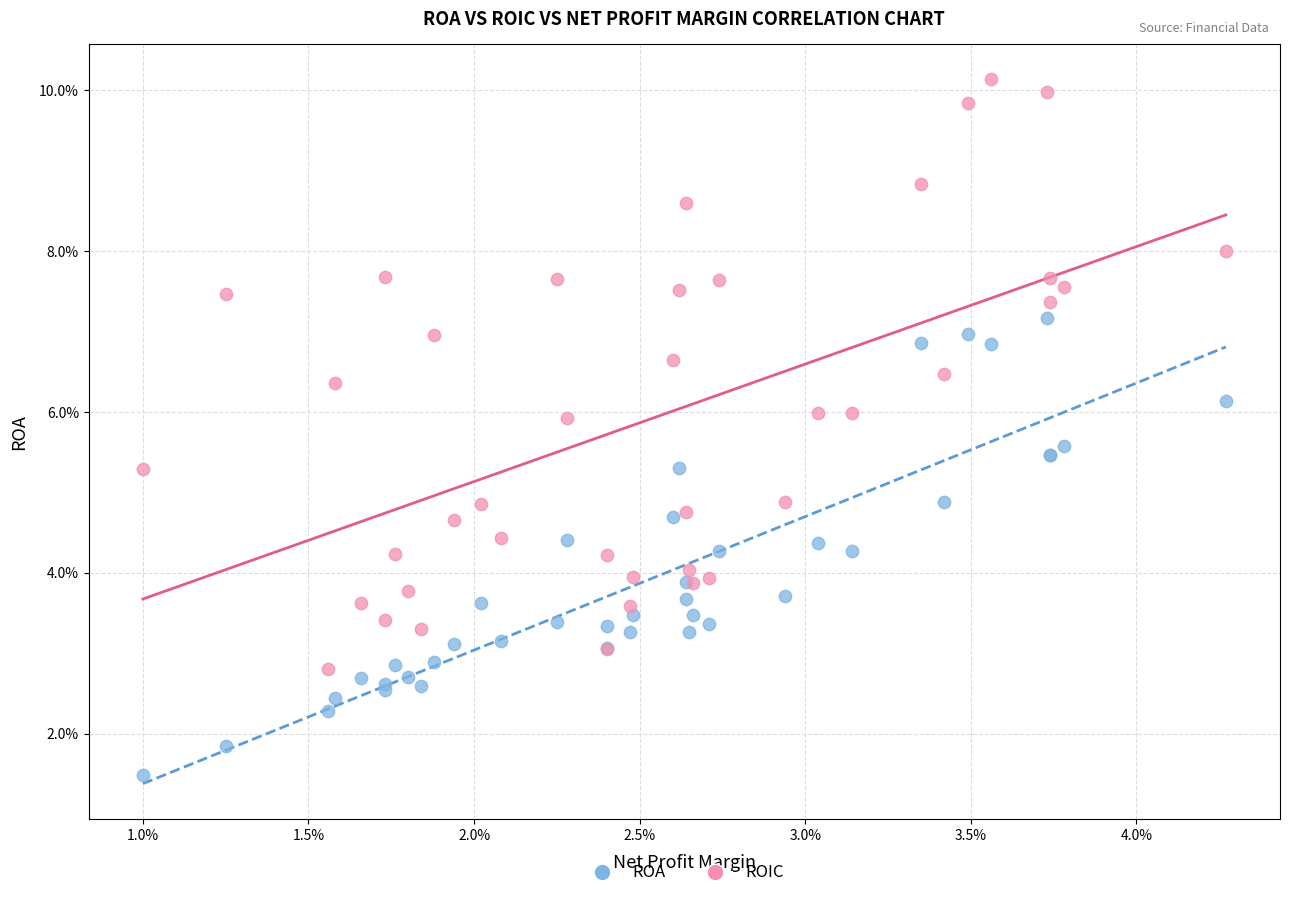

Which series contains the highest Y value?

ROIC